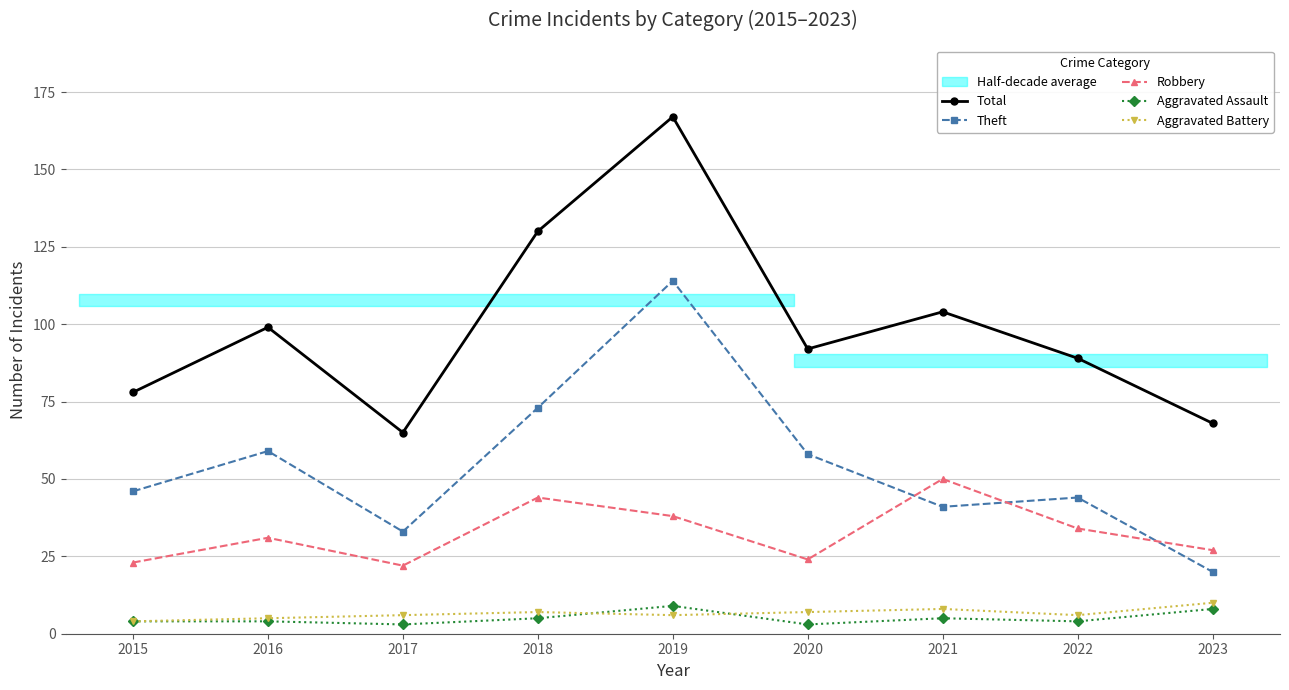

Is it true that Total equals 50 at 2016?

False